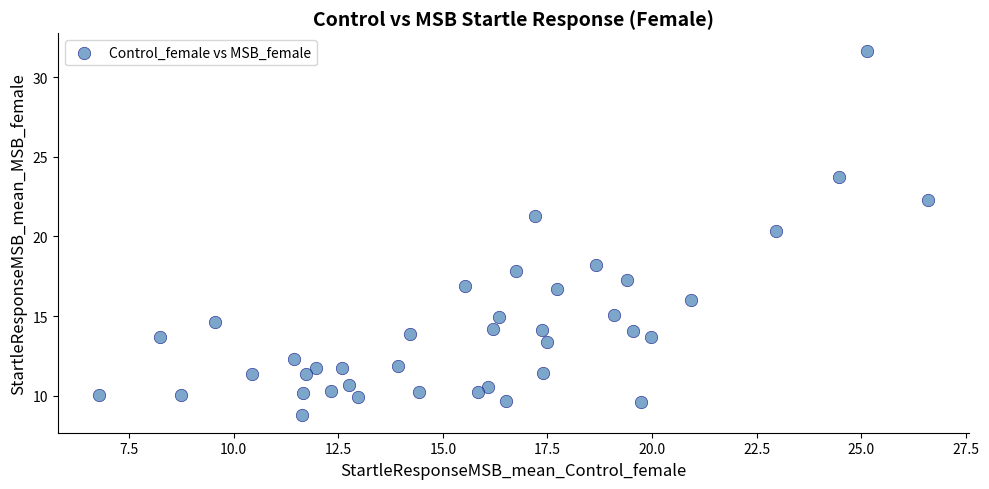

What is the range of X values (max minus min)?

19.8